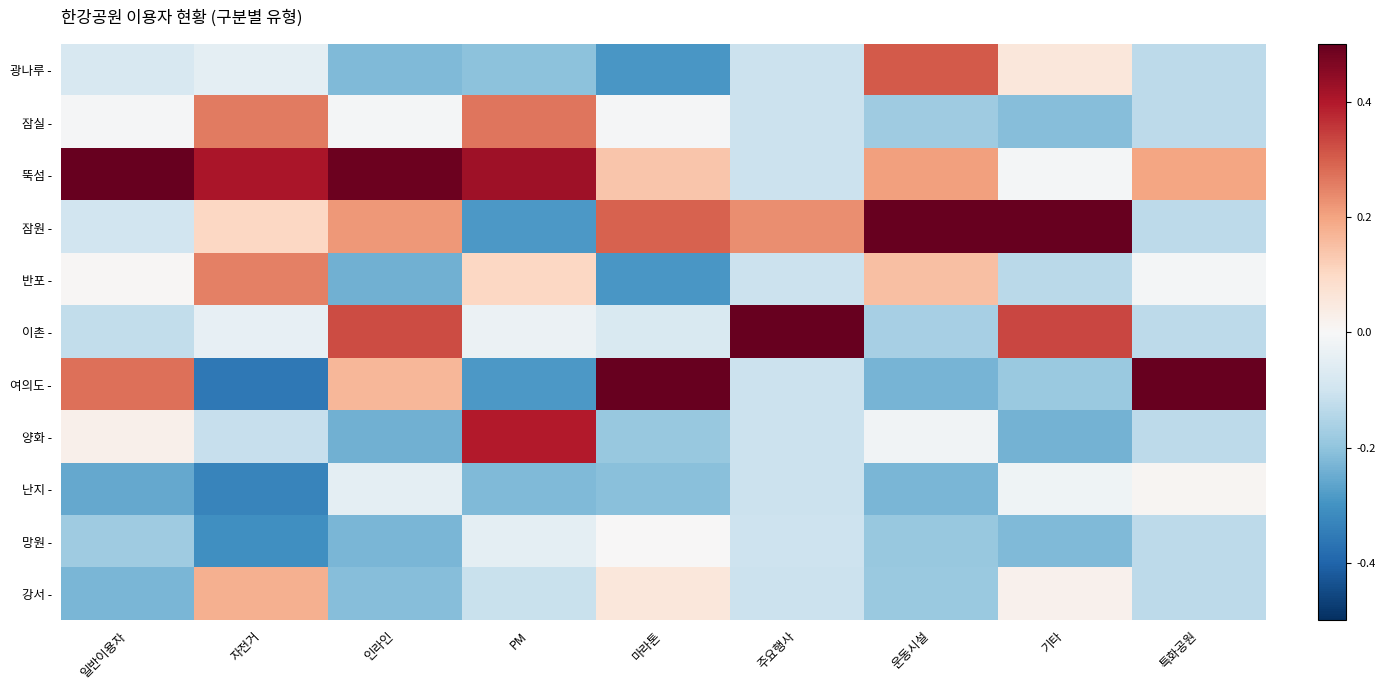

What is the difference between the second highest and minimum values in the 잠실 - series?

0.5